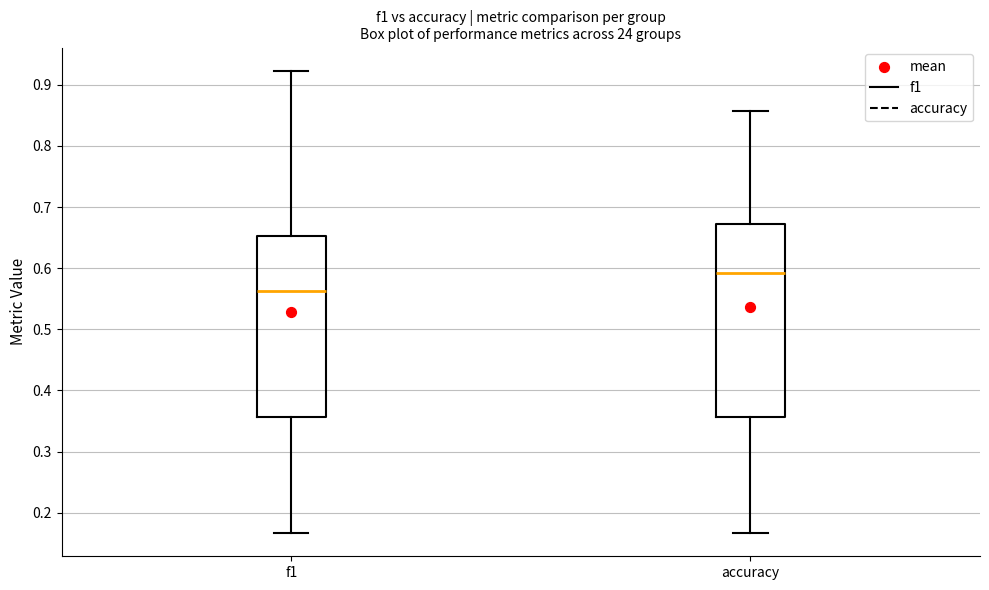

Which box has the highest median line?

accuracy